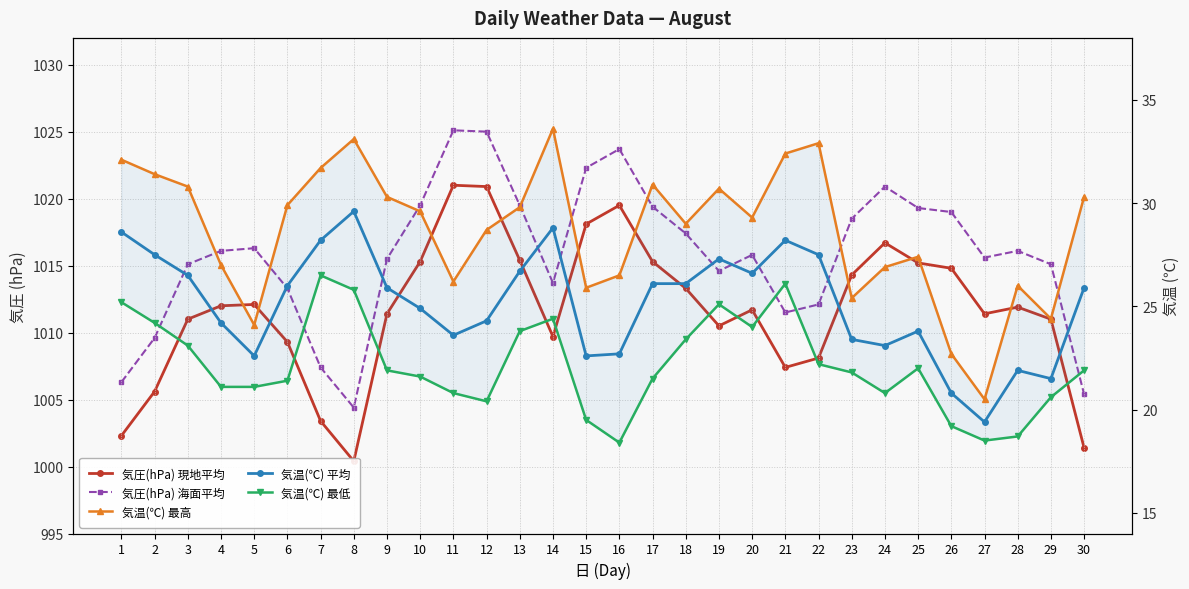

The value of 気圧(hPa) 海面平均 at 28 is 1016.1. True or false?

True